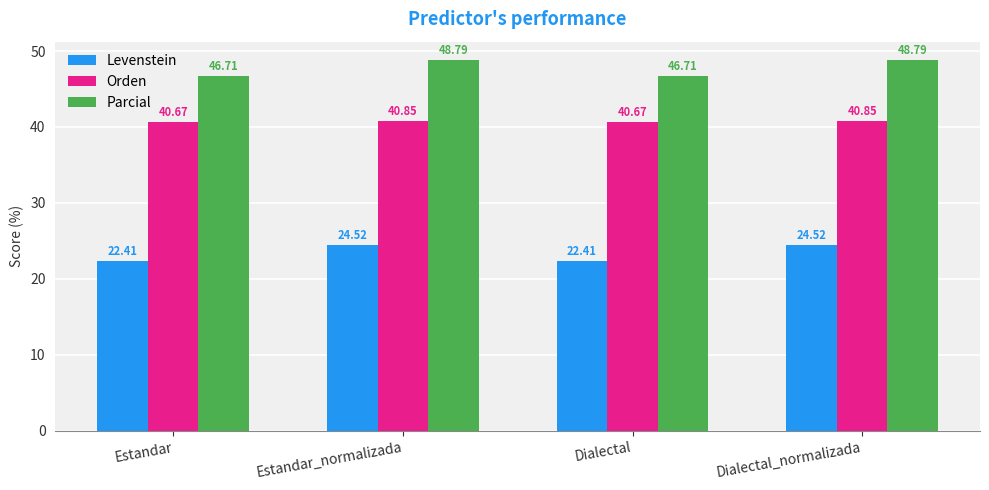

What is the difference between the highest and lowest values at Estandar?

24.3